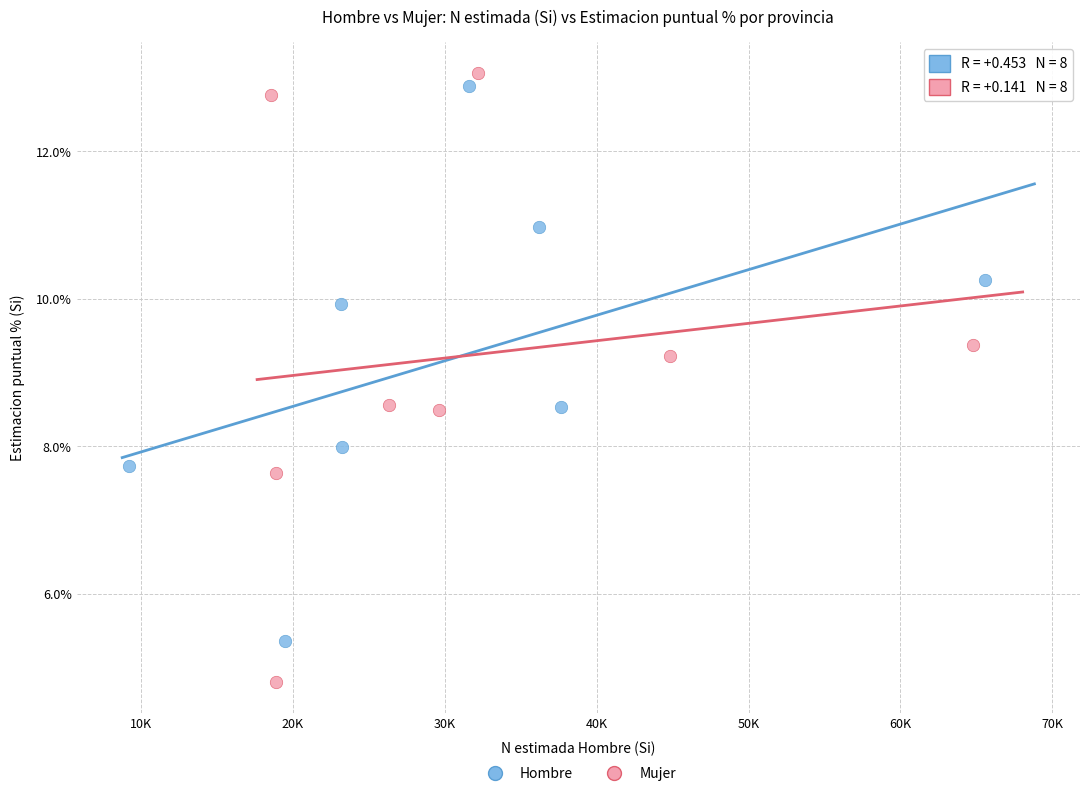

Which series reaches the minimum Y coordinate?

Mujer